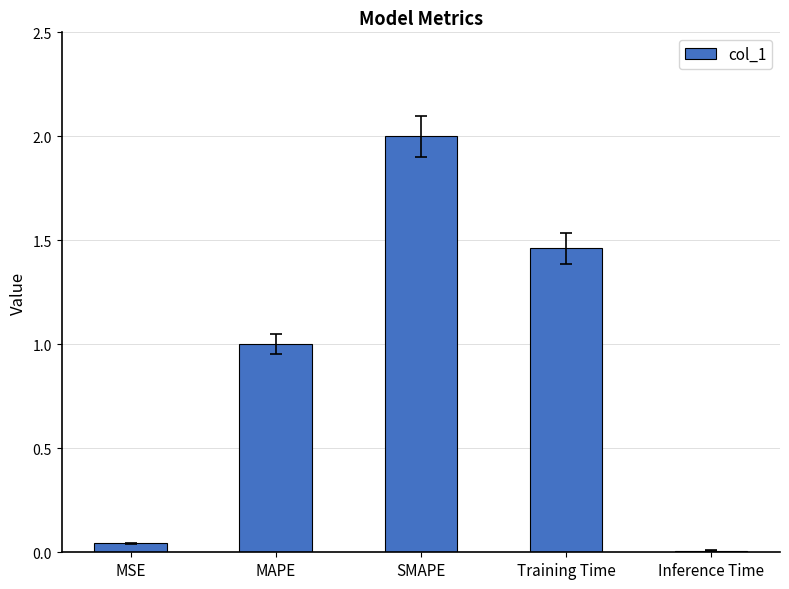

Approximately how many times larger is the value at MAPE compared to SMAPE?

0.5